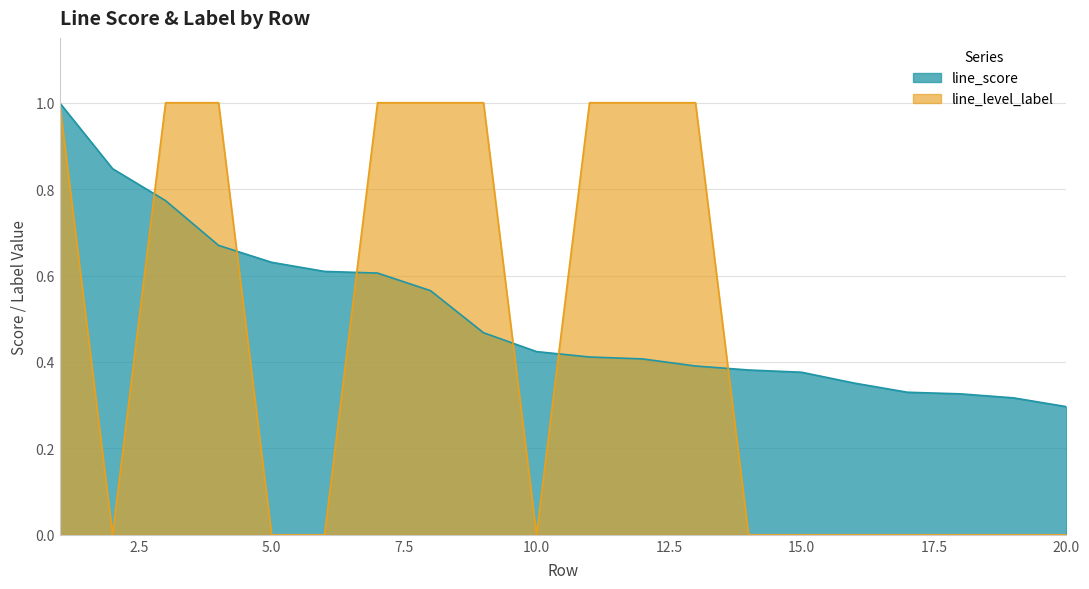

After their last crossing, which series has the higher values: line_score or line_level_label?

line_score